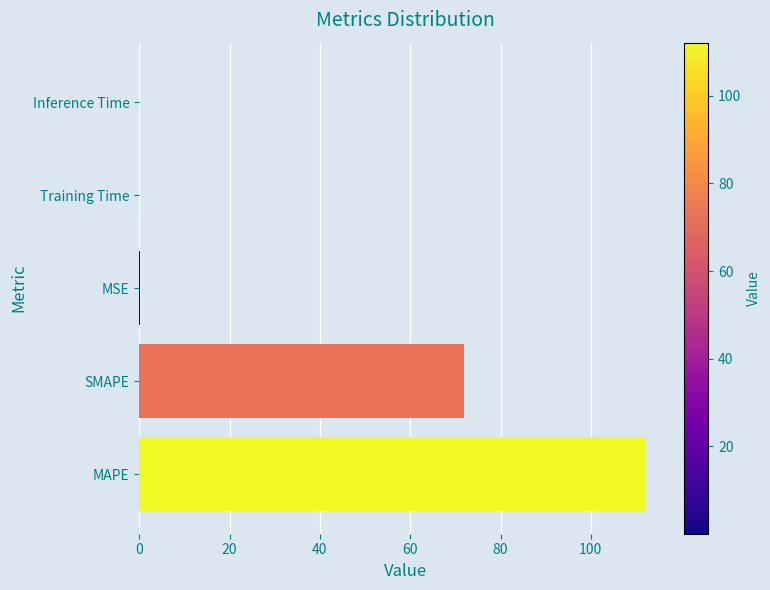

What is the sum of all values?

184.1